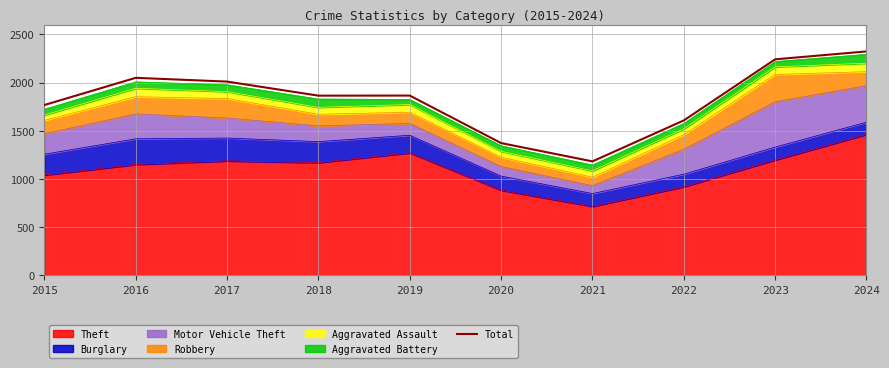

True or false: the data shows 2673 at 2016.

False